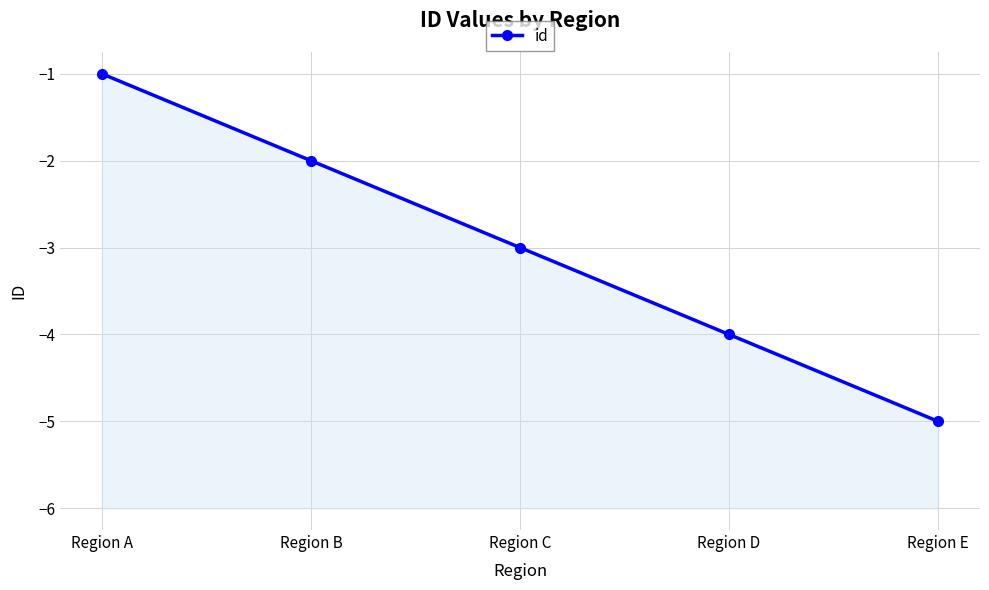

Reading left to right, list all the values displayed in this chart.

-1	-2	-3	-4	-5